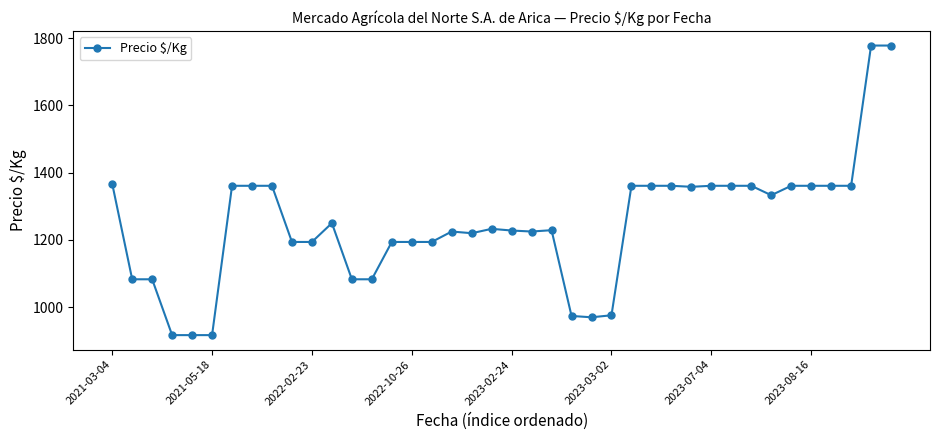

True or false: there are more than 2 points higher than both neighbors.

True